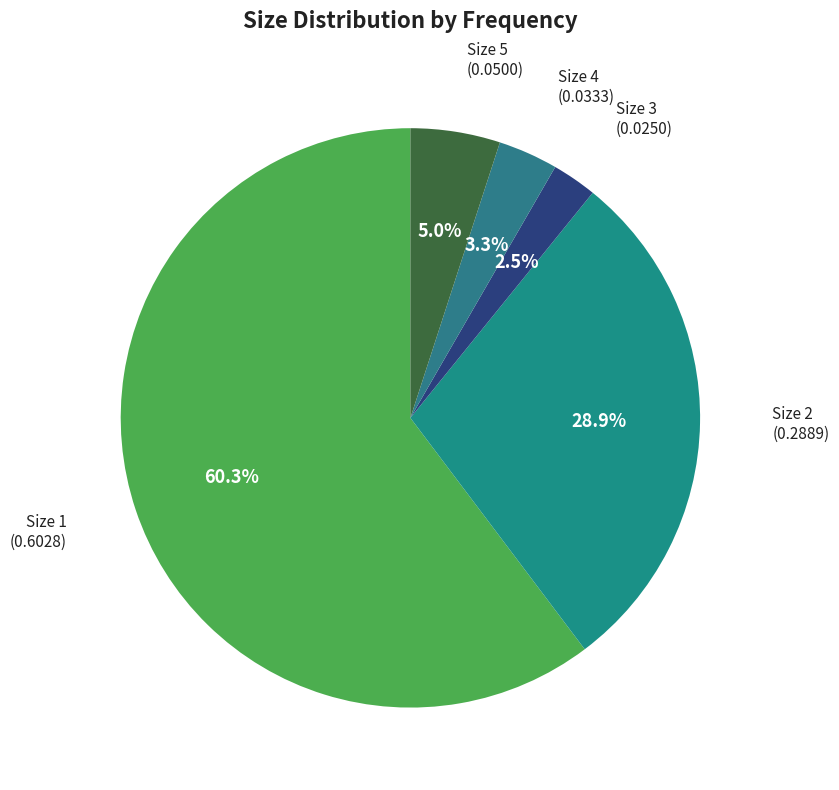

Count the number of slices in the pie.

5